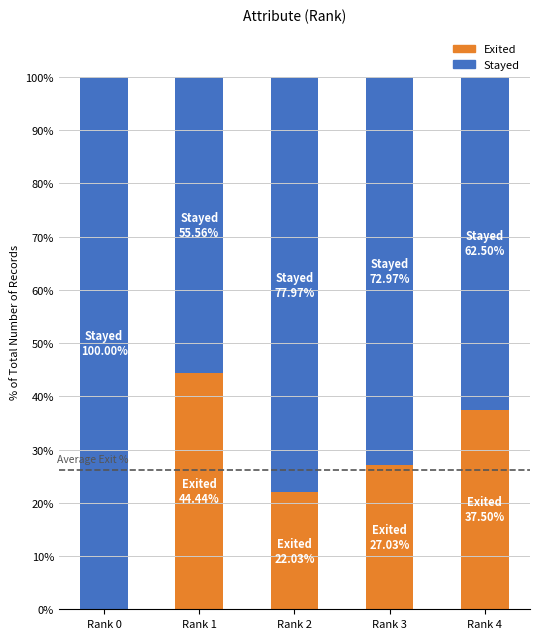

The value of Exited at Rank 4 is 61.8. True or false?

False